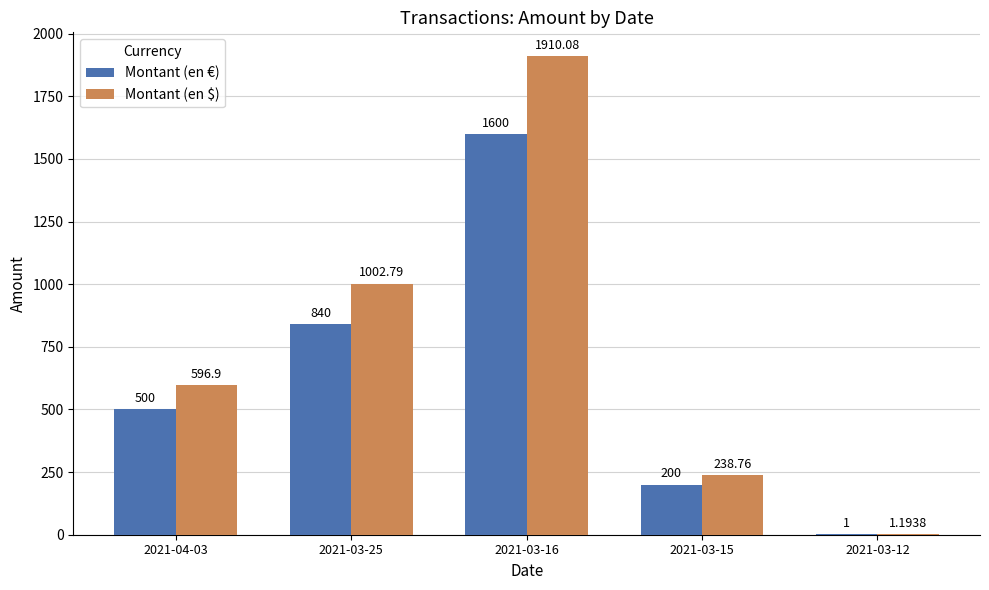

The Montant (en $) series shows 1072.5 at 2021-04-03. True or false?

False